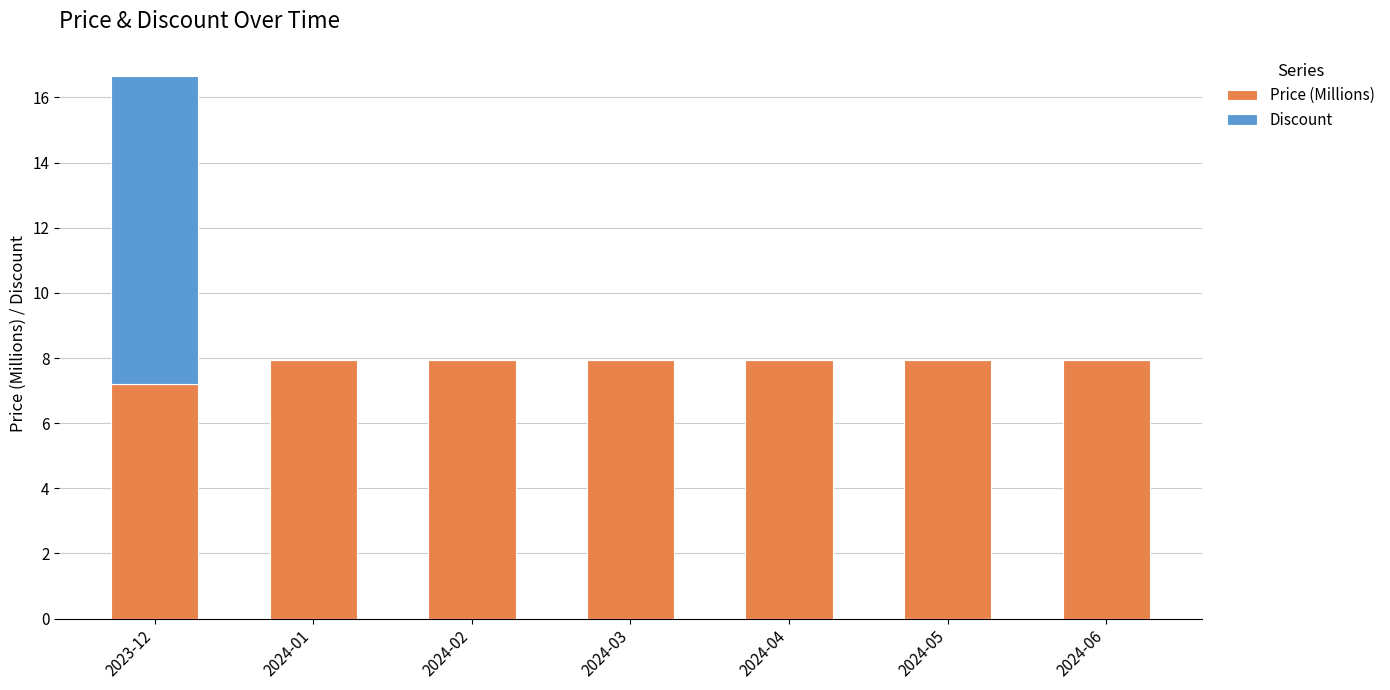

Is it true that Price (Millions) equals 7.9 at 2024-02?

True